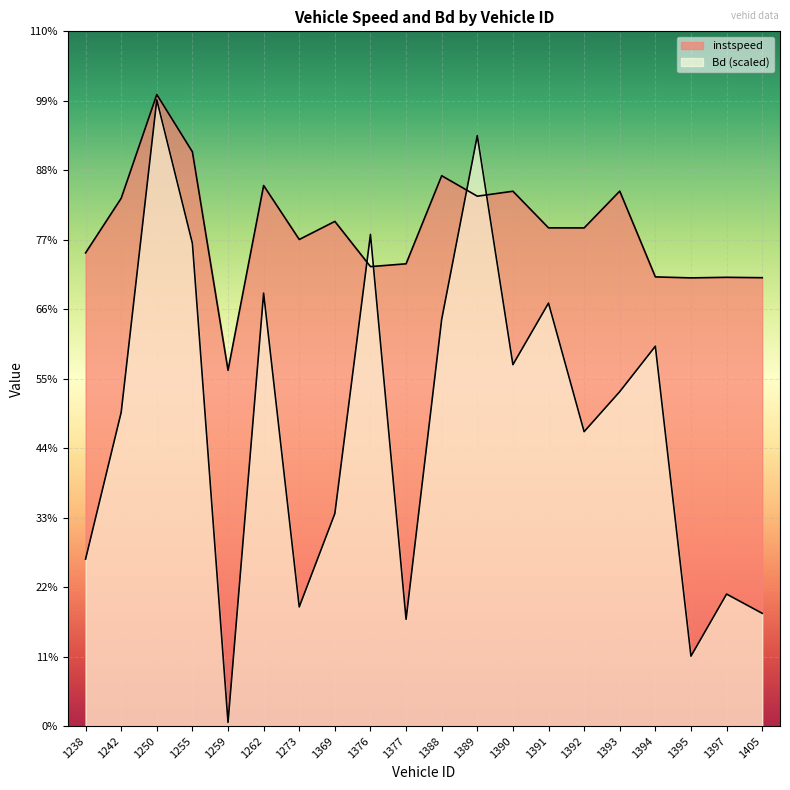

Which label corresponds to the largest value in the chart?

1250.0